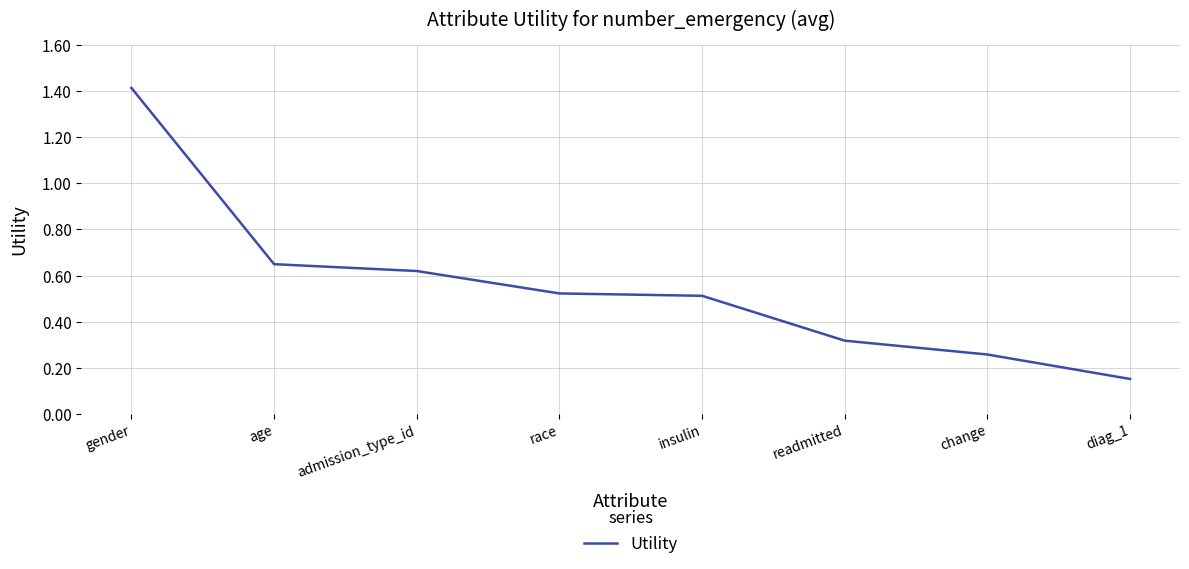

What position from the left is admission_type_id?

3